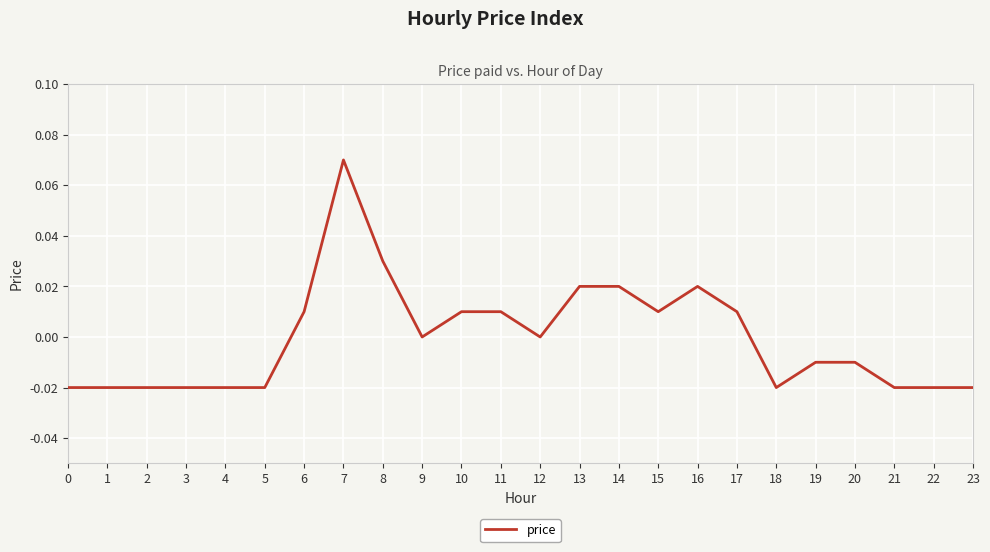

Count the values in the range 0 to 1.

12